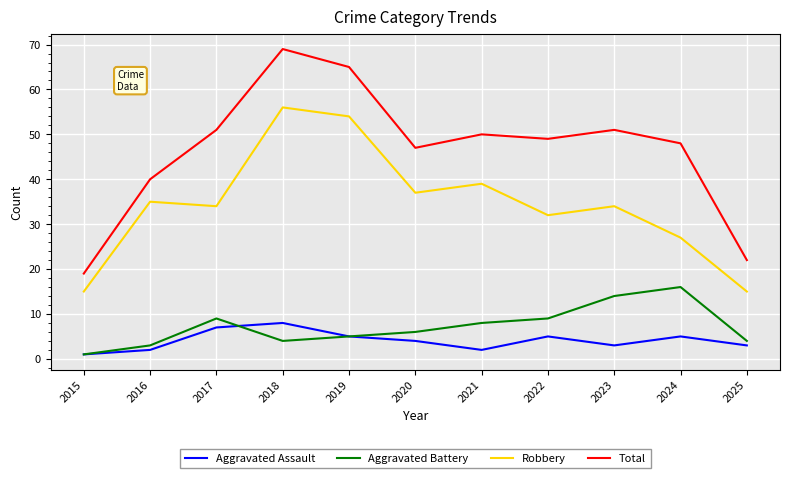

What is the total value across all series at 2021?

99